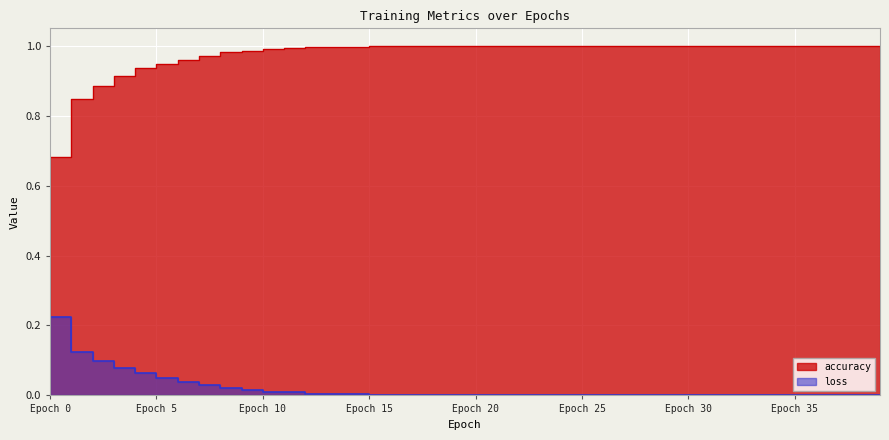

Which series has the widest spread of values?

accuracy